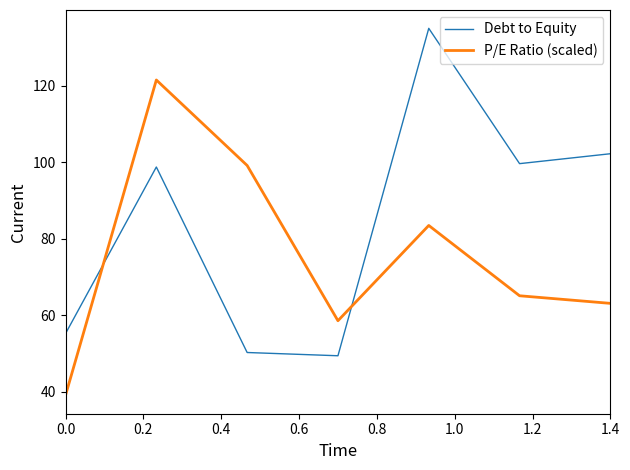

At how many categories does at least one series exceed 123?

1